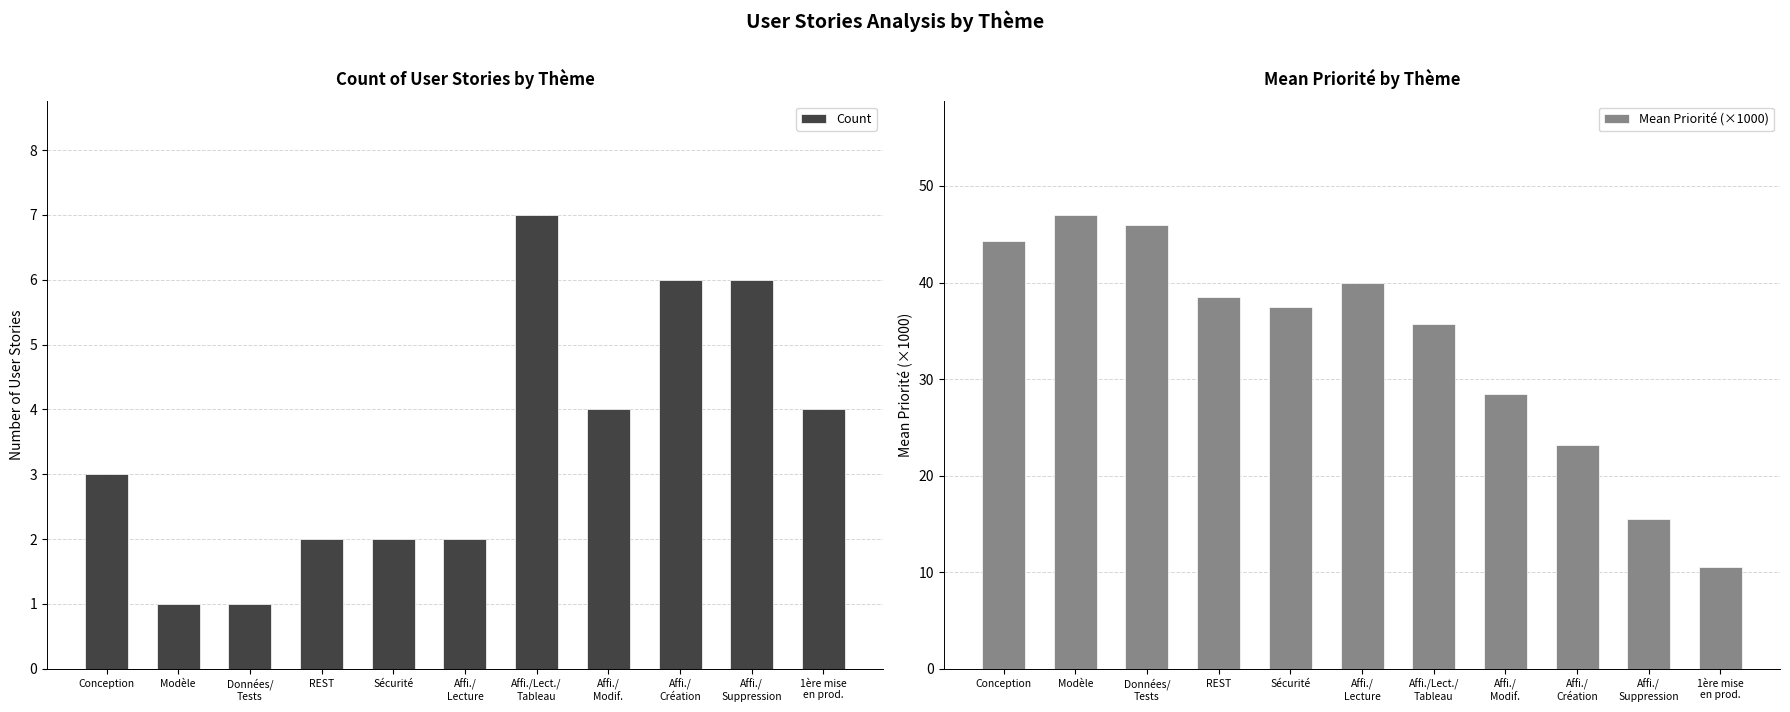

Are the bars horizontal?

No